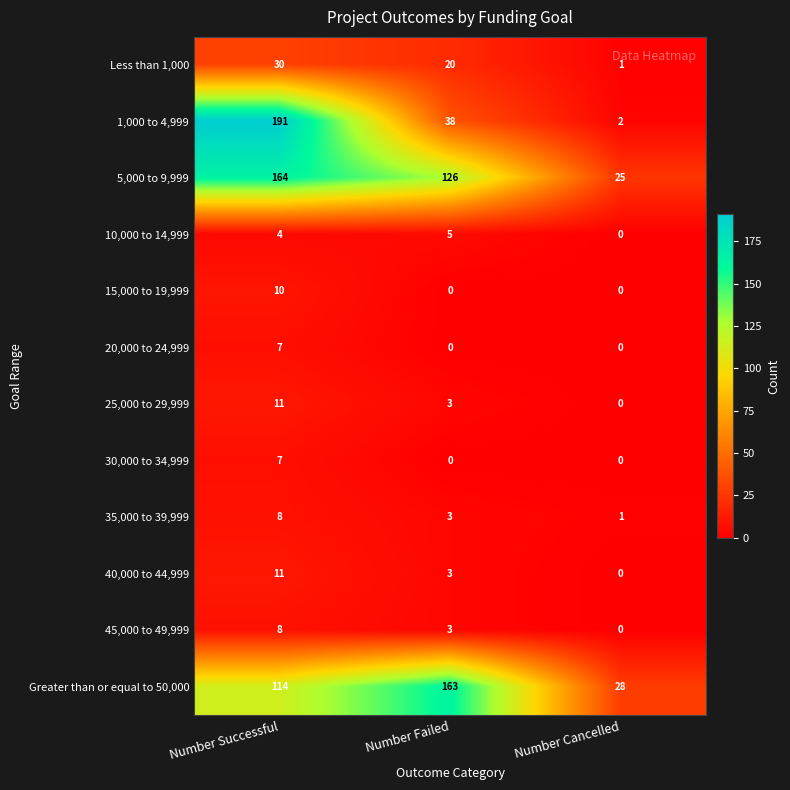

Count the 35,000 to 39,999 values in the range 1 to 8.

3